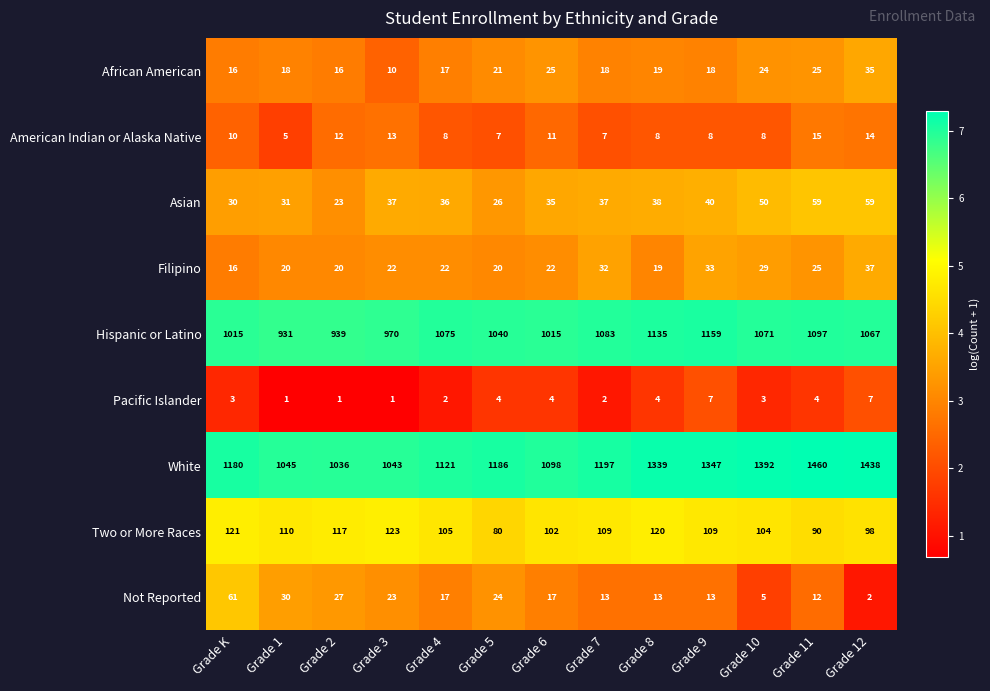

What is the sum of the Not Reported values at Grade 7 and Grade 10?

18